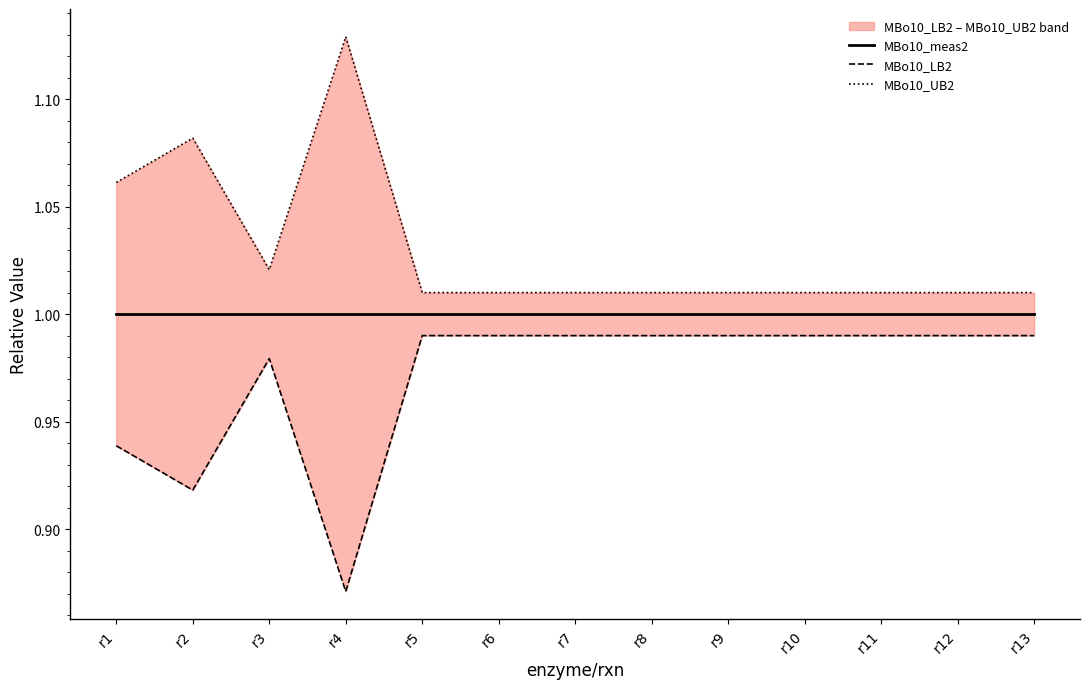

At r6, list the series in order from smallest to largest.

MBo10_LB2, MBo10_meas2, MBo10_UB2